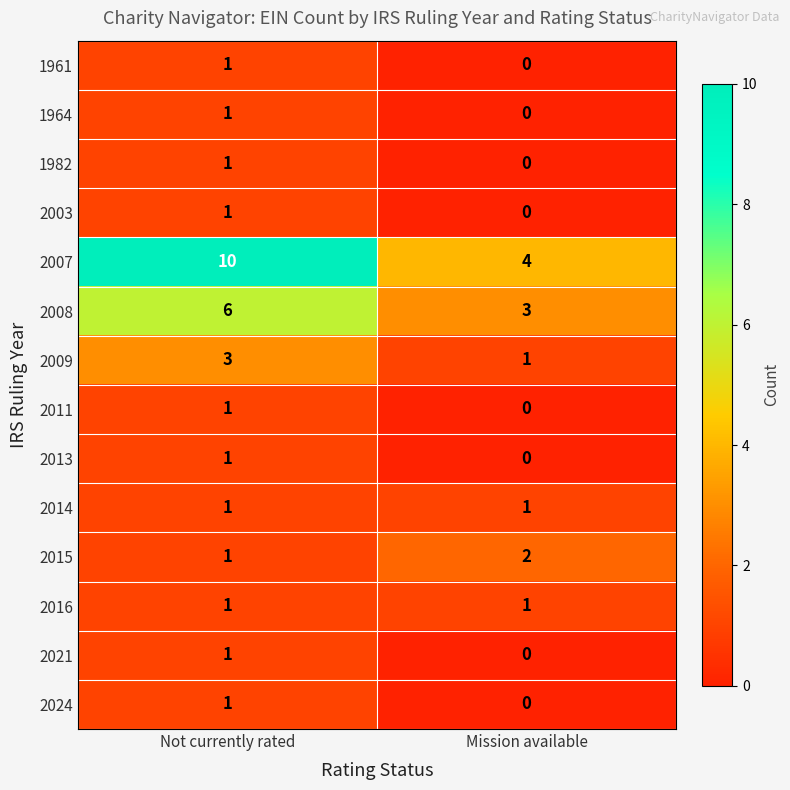

What is the average value of the 2007 series?

7